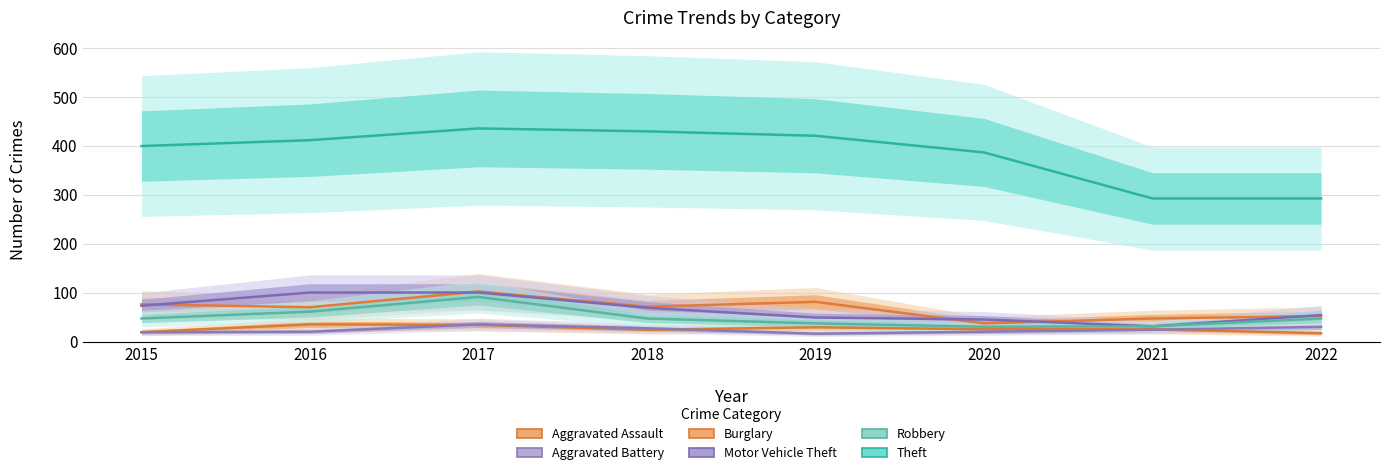

True or false: Robbery and Aggravated Battery cross at least once.

False